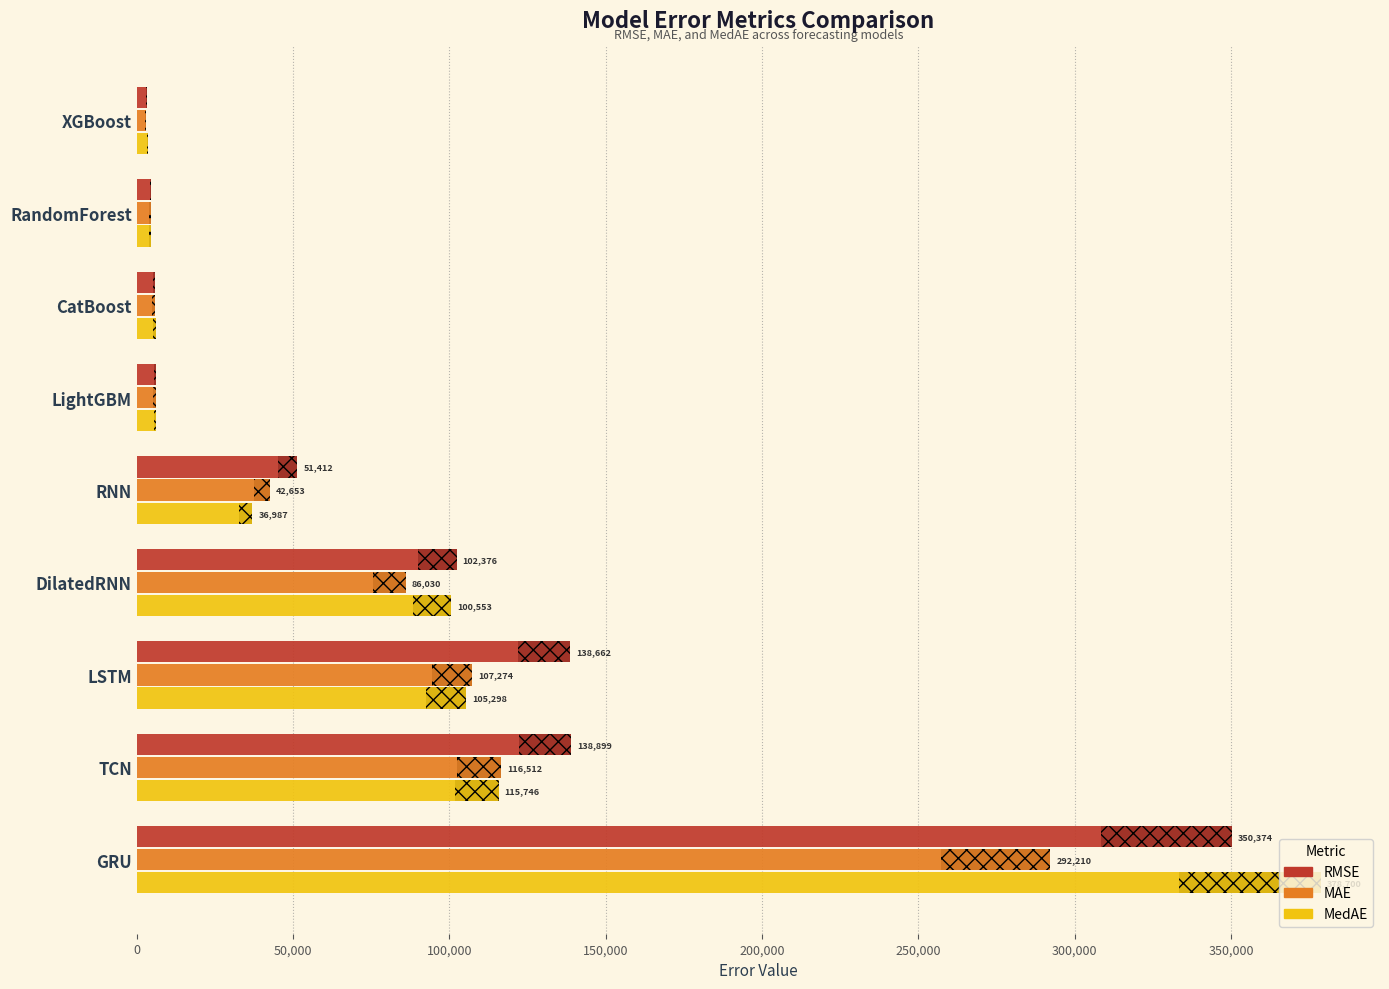

What is the sum of the RMSE values at RandomForest and RNN?

56109.4